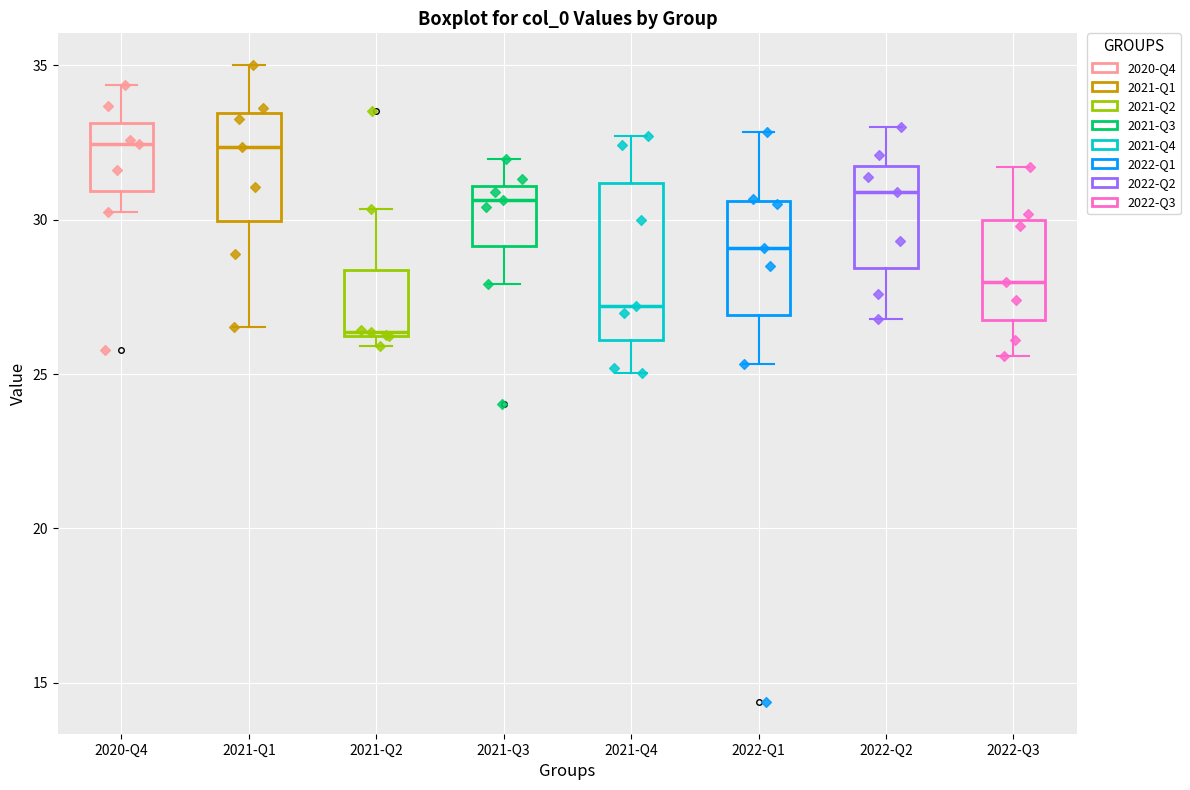

Reading left to right, transcribe this box plot: for each box, give where its median line is, the range the box spans, and where its two whiskers end, as read against the y-axis. The values are not printed on the chart, so give them approximately, as read against the axis.

2020-Q4: median 32.5, box 31.0 to 33.0, whiskers 30.0 to 34.5
2021-Q1: median 32.5, box 30.0 to 33.5, whiskers 26.5 to 35.0
2021-Q2: median 26.5, box 26.0 to 28.5, whiskers 26.0 (just below the box's lower edge) to 30.5
2021-Q3: median 30.5, box 29.0 to 31.0, whiskers 28.0 to 32.0
2021-Q4: median 27.0, box 26.0 to 31.0, whiskers 25.0 to 32.5
2022-Q1: median 29.0, box 27.0 to 30.5, whiskers 25.5 to 33.0
2022-Q2: median 31.0, box 28.5 to 32.0, whiskers 27.0 to 33.0
2022-Q3: median 28.0, box 27.0 to 30.0, whiskers 25.5 to 31.5